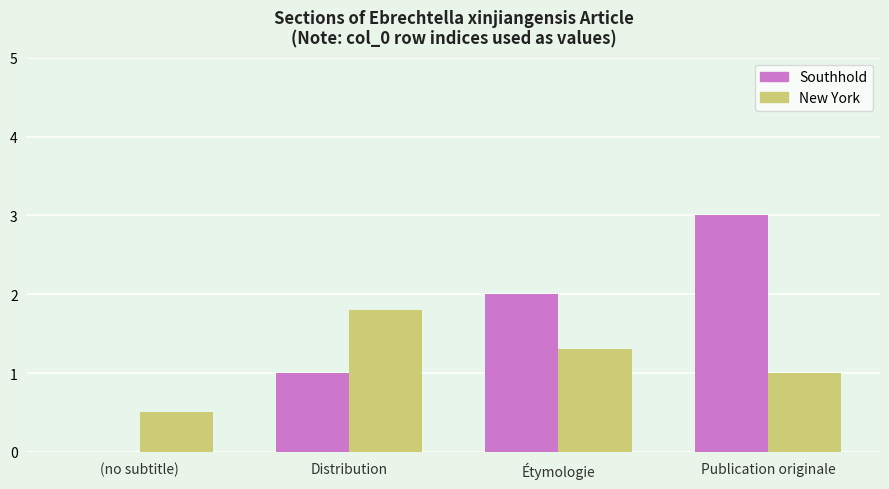

Read the New York value at Étymologie.

1.3